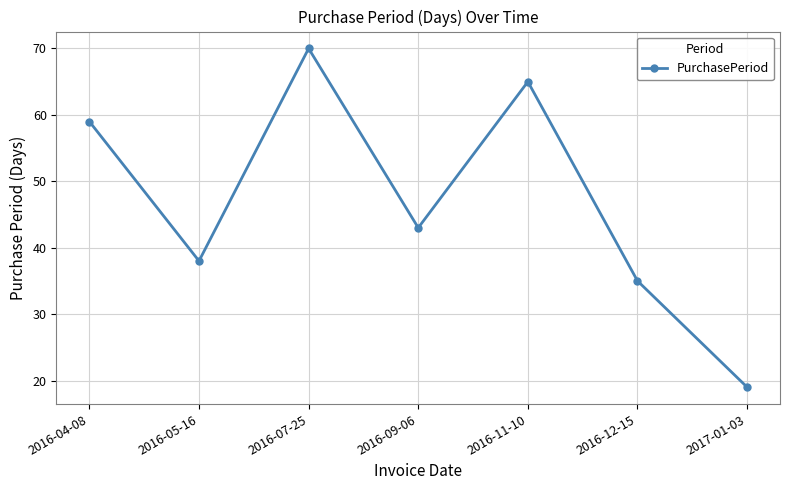

How many lines are shown in the chart?

1